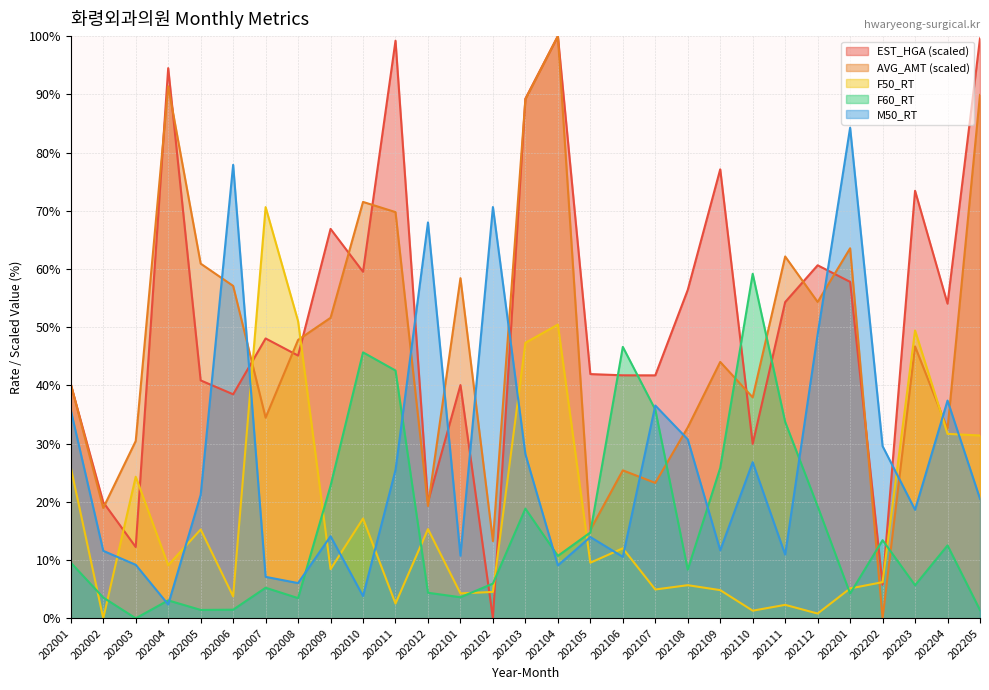

Is the value of F60_RT at 202104 greater than the value of F50_RT at 202011?

Yes